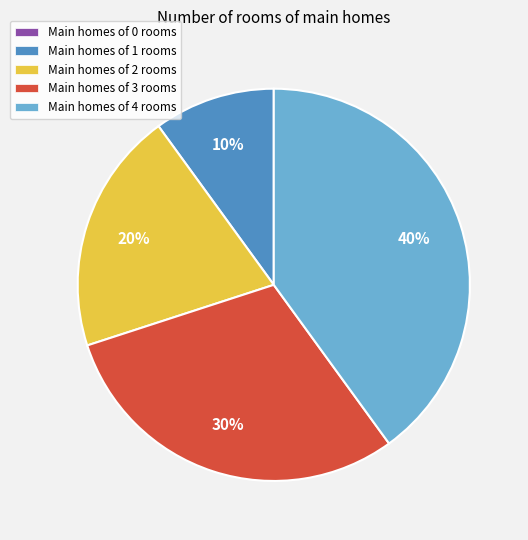

Is there a majority slice in this chart?

No